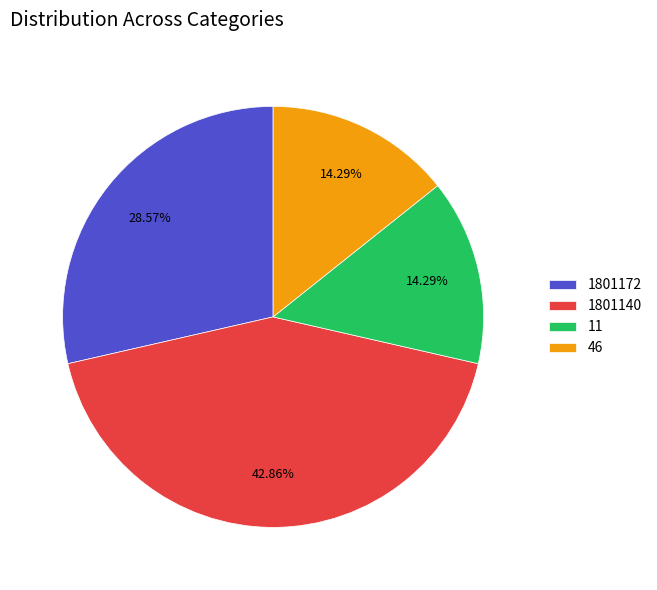

Does any single category account for the majority?

No